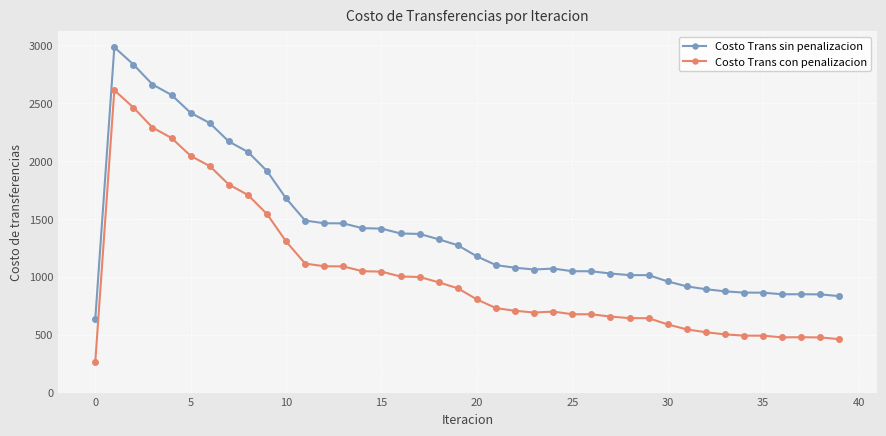

True or false: Costo Trans con penalizacion and Costo Trans sin penalizacion cross at least once.

False